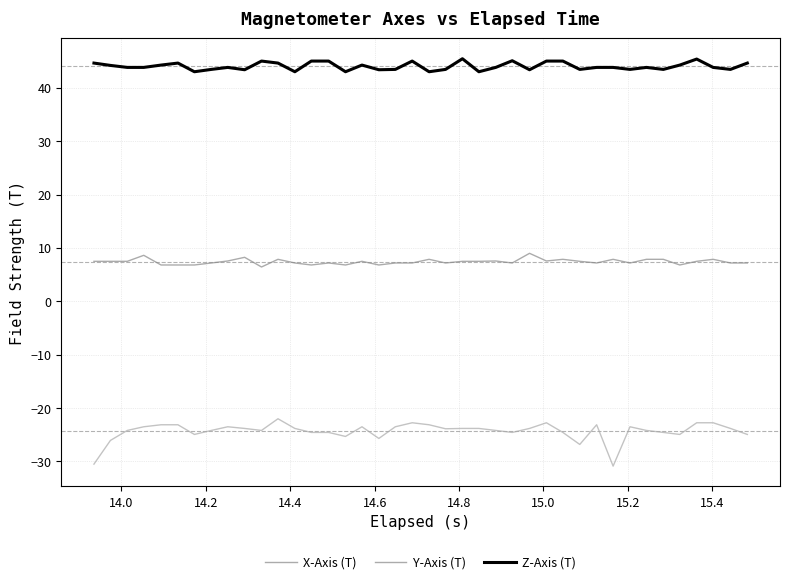

True or false: Z-Axis (T) and X-Axis (T) cross at least once.

False